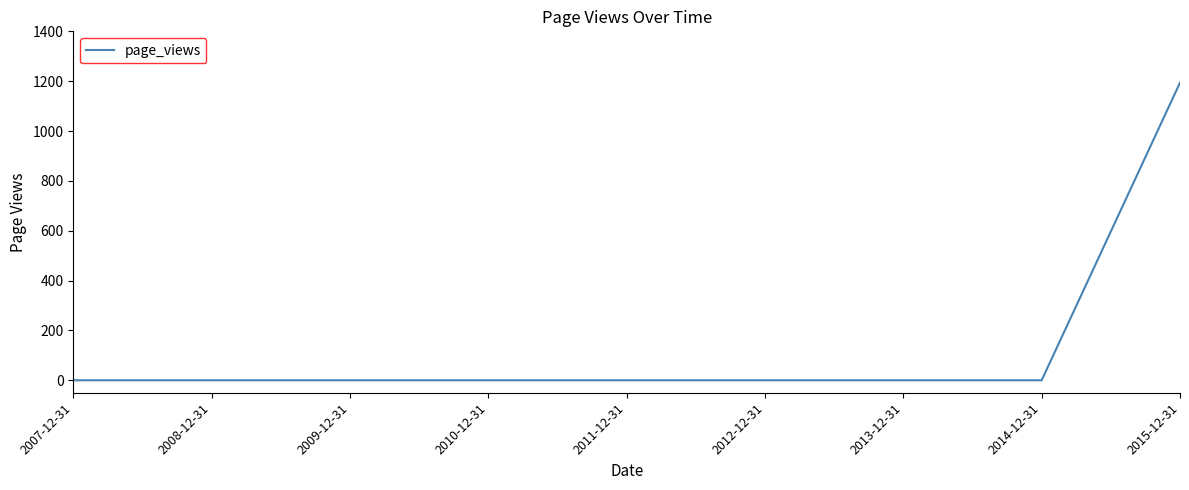

Is it true that the value at 2007-12-31 is -765?

False